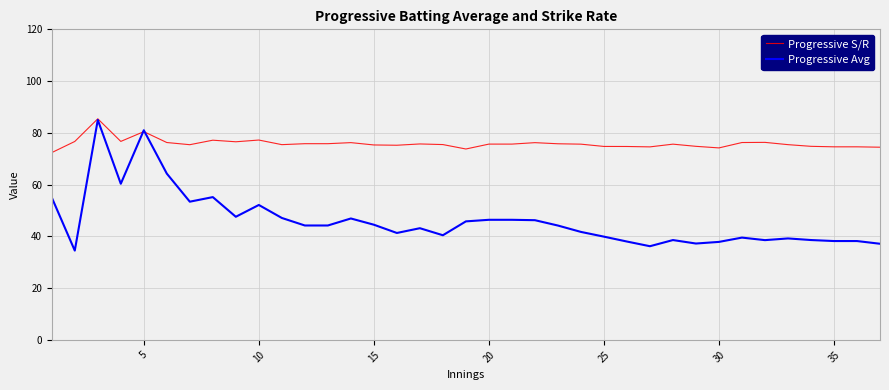

Which series has the largest total across all categories?

Progressive S/R